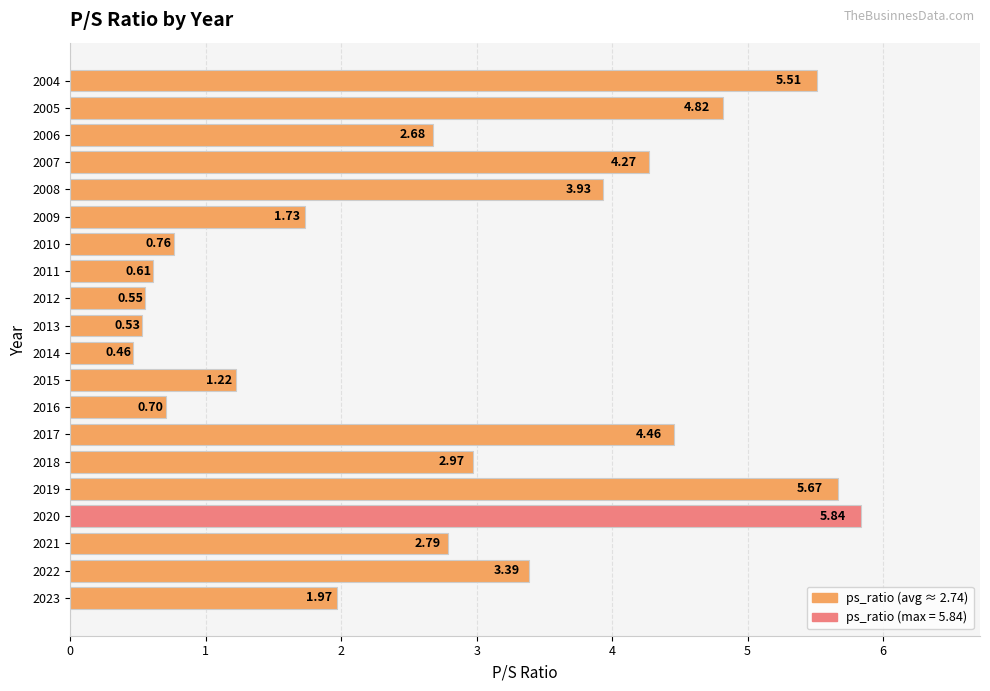

What is the difference between the maximum and minimum values?

5.4